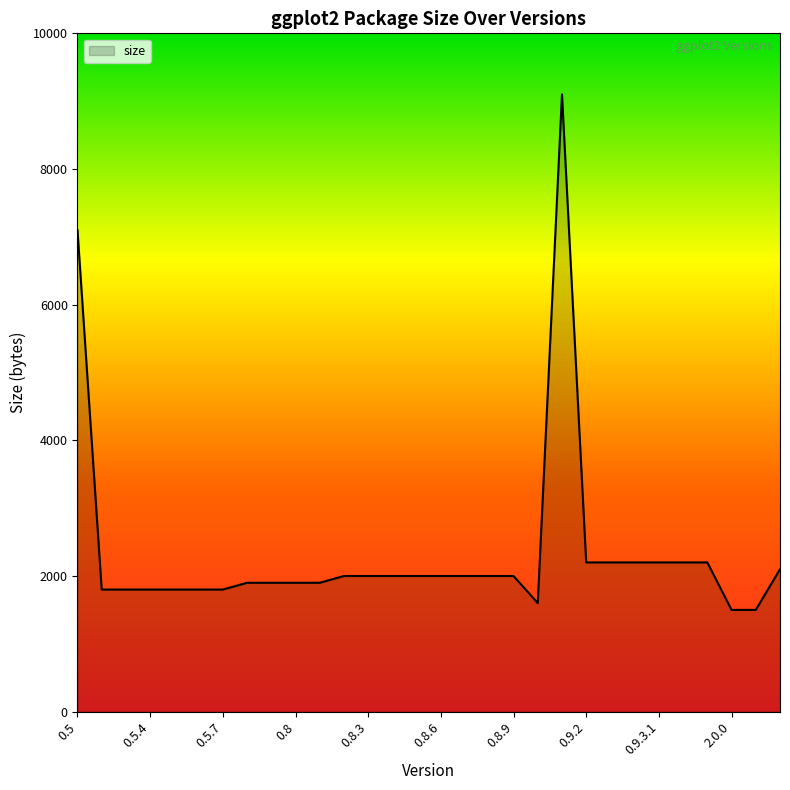

What is the maximum value shown in the chart?

9100